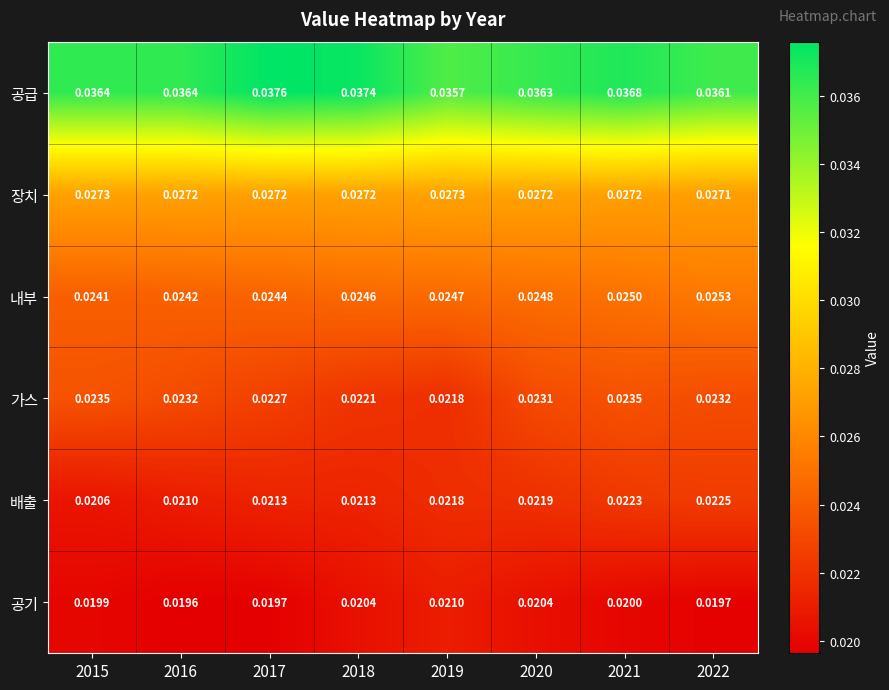

Which series has the largest total across all categories?

공급